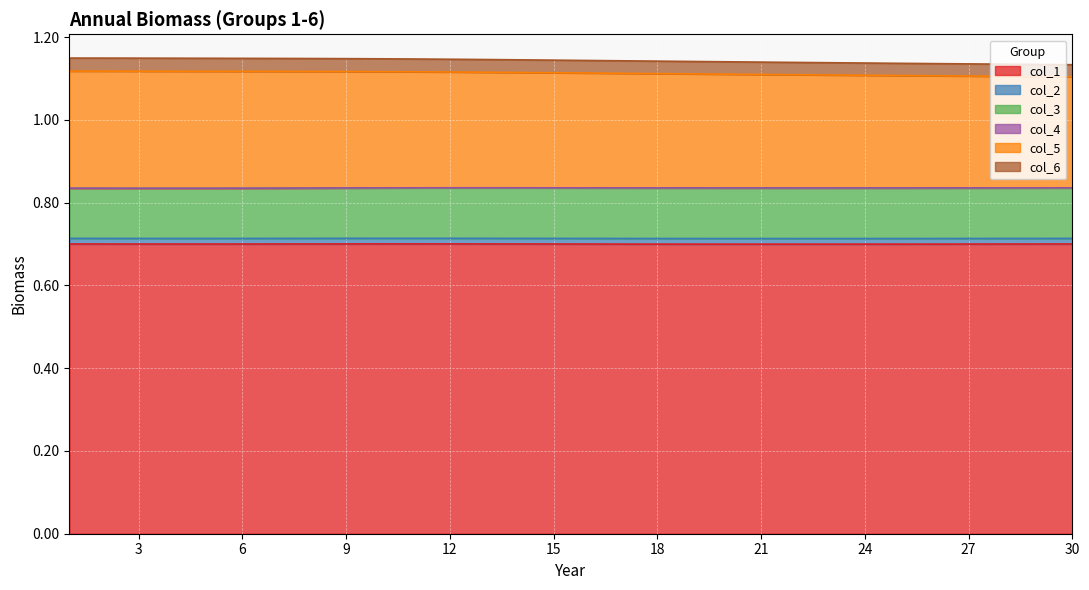

Is it true that col_1 equals 0.7 at 27?

True